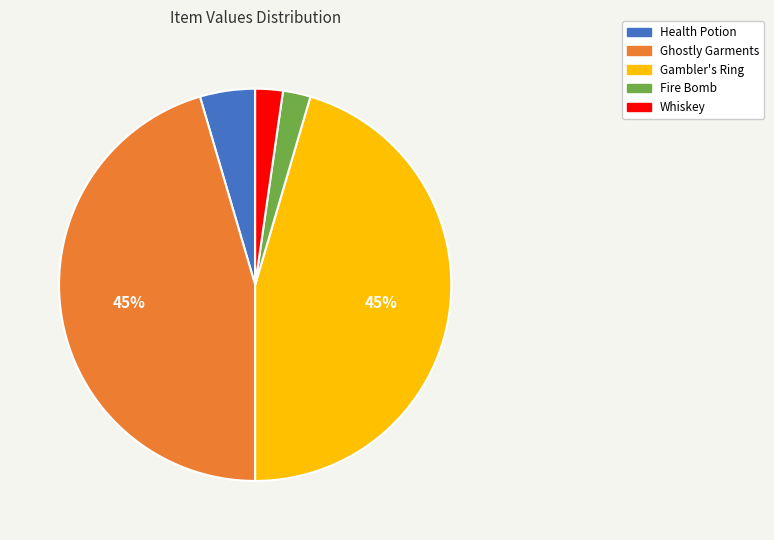

Combined, do Gambler's Ring and Ghostly Garments account for over 50%?

Yes